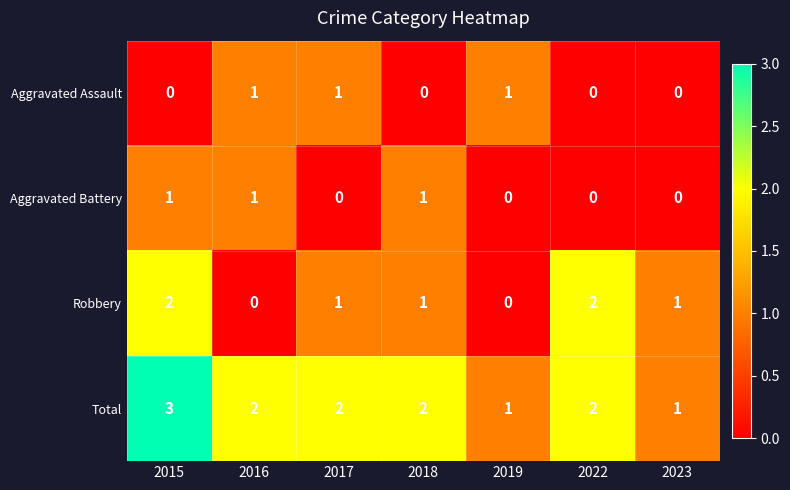

The Robbery series shows -1 at 2019. True or false?

False